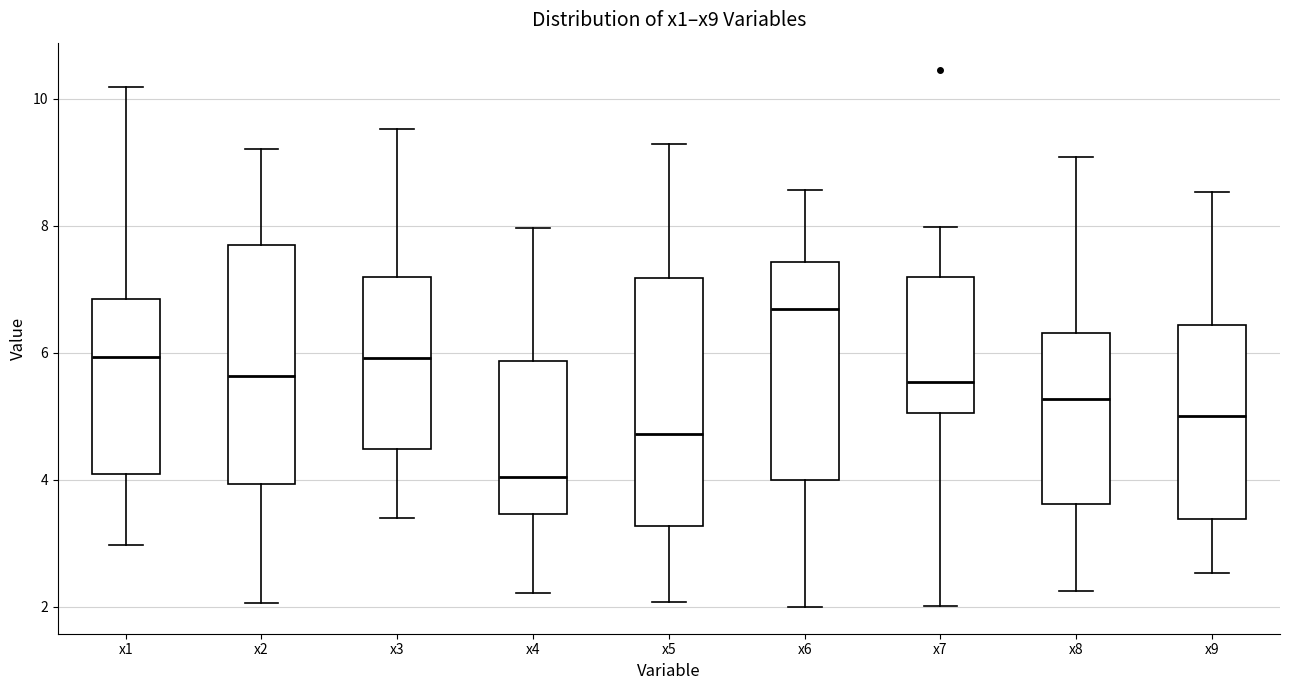

Reading left to right, transcribe this box plot: for each box, give where its median line is, the range the box spans, and where its two whiskers end, as read against the y-axis. The values are not printed on the chart, so give them approximately, as read against the axis.

x1: median 6.0, box 4.0 to 6.8, whiskers 3.0 to 10.2
x2: median 5.6, box 4.0 to 7.6, whiskers 2.0 to 9.2
x3: median 6.0, box 4.4 to 7.2, whiskers 3.4 to 9.6
x4: median 4.0, box 3.4 to 5.8, whiskers 2.2 to 8.0
x5: median 4.8, box 3.2 to 7.2, whiskers 2.0 to 9.2
x6: median 6.6, box 4.0 to 7.4, whiskers 2.0 to 8.6
x7: median 5.6, box 5.0 to 7.2, whiskers 2.0 to 8.0
x8: median 5.2, box 3.6 to 6.4, whiskers 2.2 to 9.0
x9: median 5.0, box 3.4 to 6.4, whiskers 2.6 to 8.6